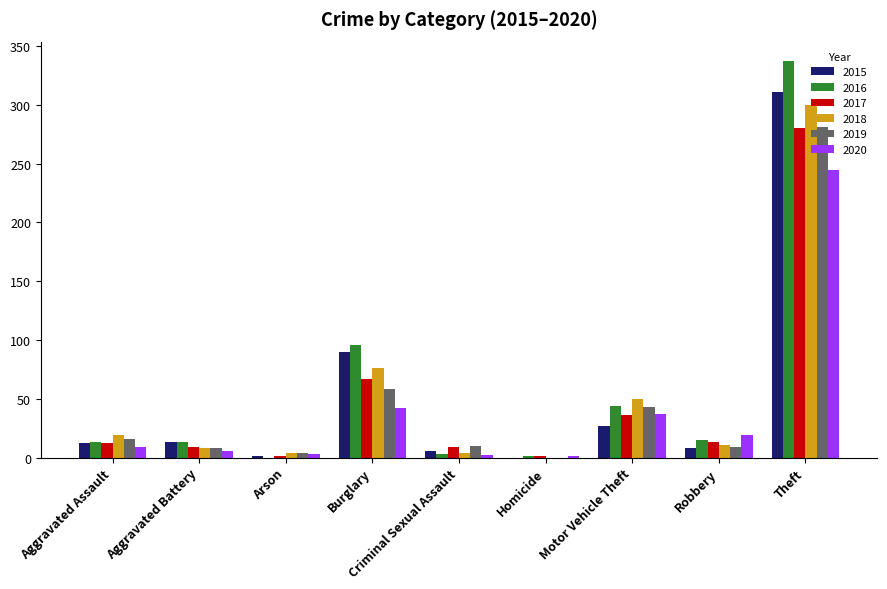

Are the bars horizontal?

No